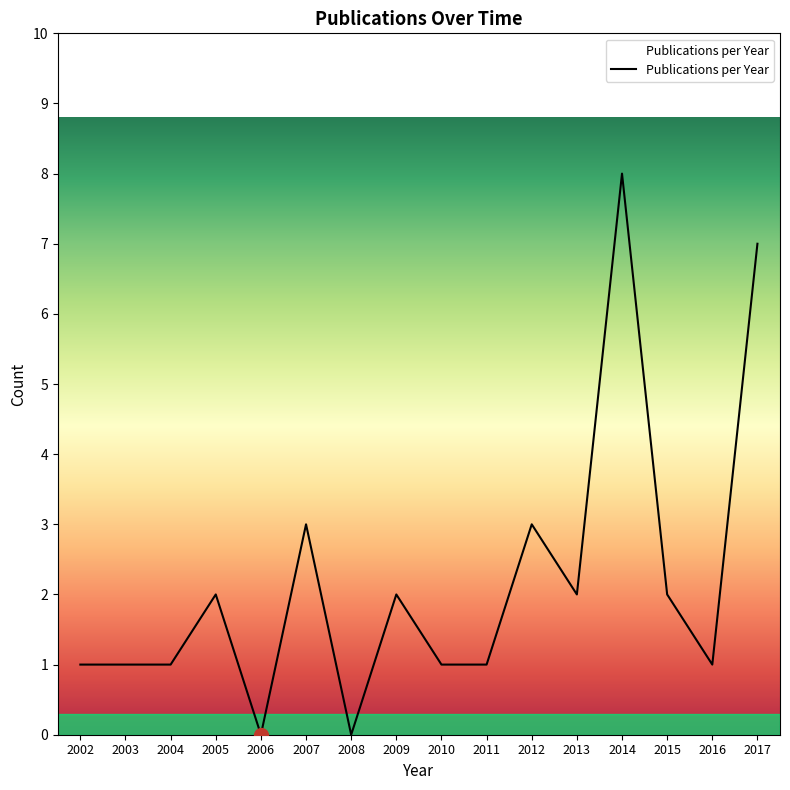

Between 2016 and 2007, which is larger?

2007